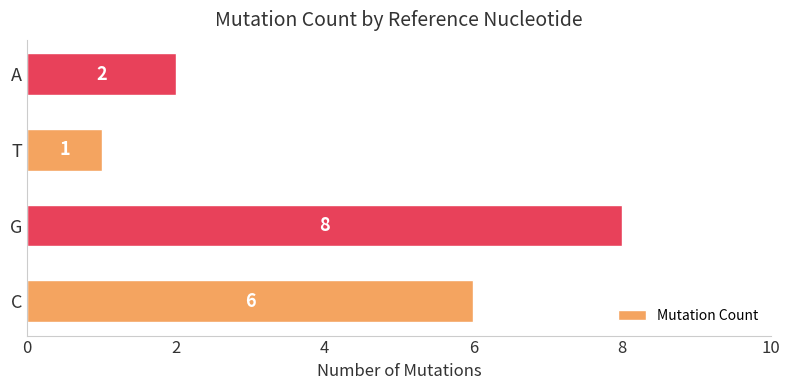

True or false: the data shows 1 at T.

True